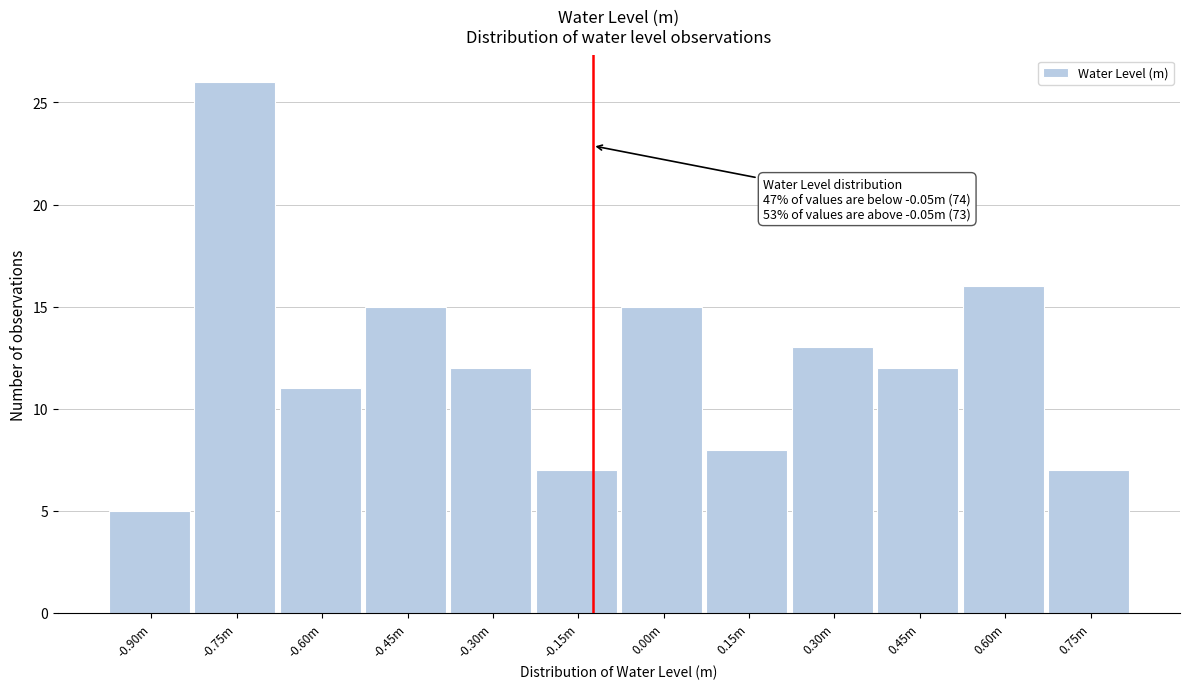

Reading left to right, transcribe all the data shown in this chart.

-0.90m=5	-0.75m=26	-0.60m=11	-0.45m=15	-0.30m=12	-0.15m=7	0.00m=15	0.15m=8	0.30m=13	0.45m=12	0.60m=16	0.75m=7